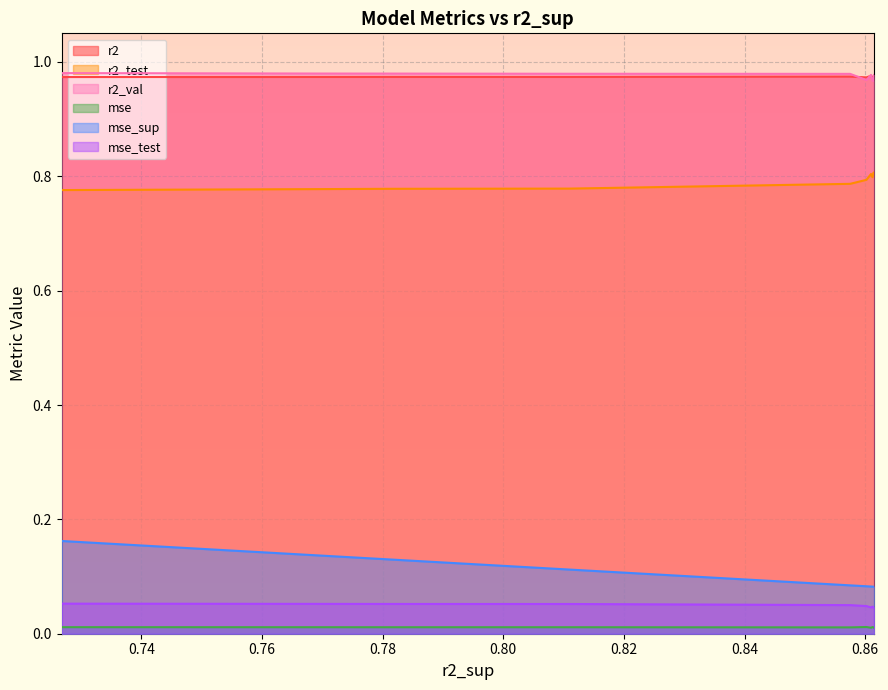

What is the value of the r2_test point at the 6th from the left?

0.8